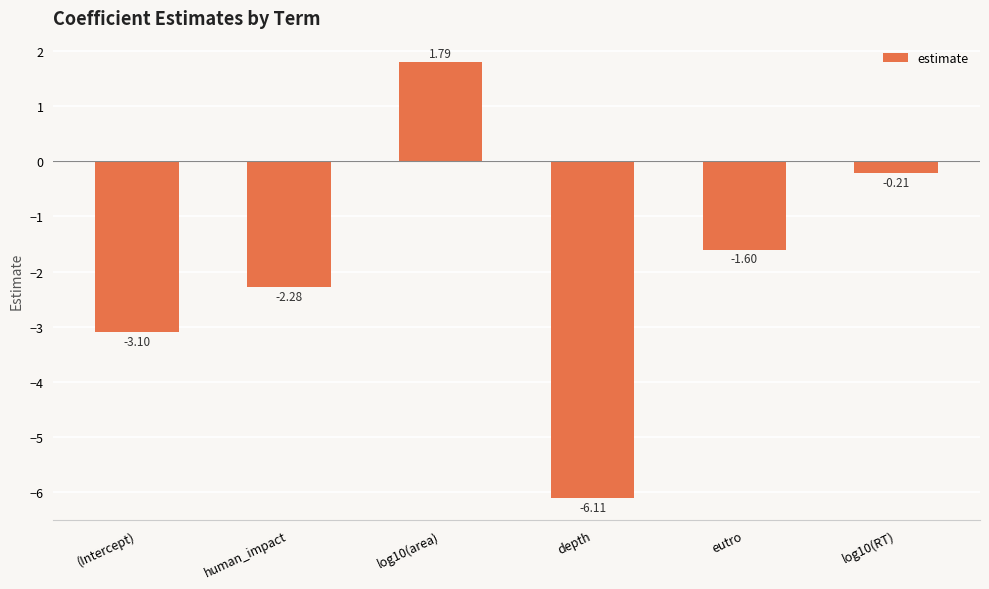

List the labels in order of value, largest first.

log10(area), log10(RT), eutro, human_impact, (Intercept), depth